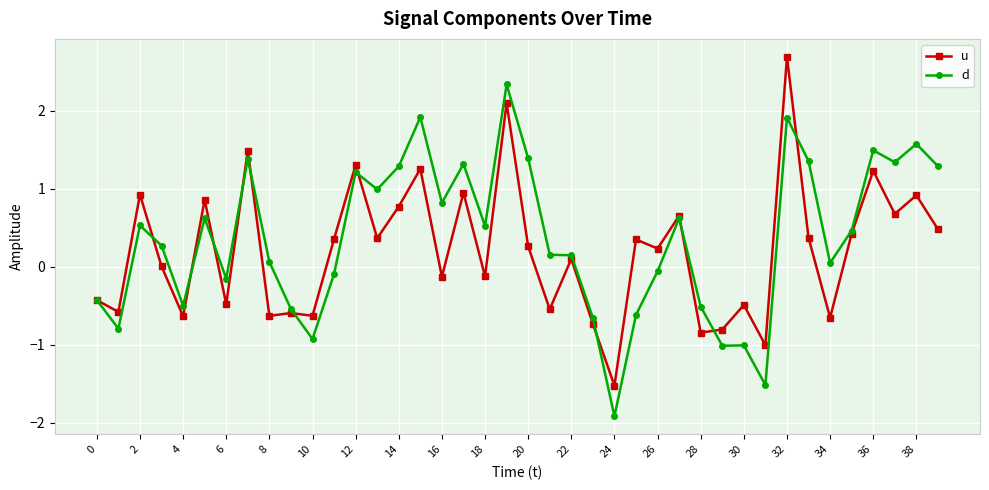

What is the value of the u point at the 13th from the left?

1.3